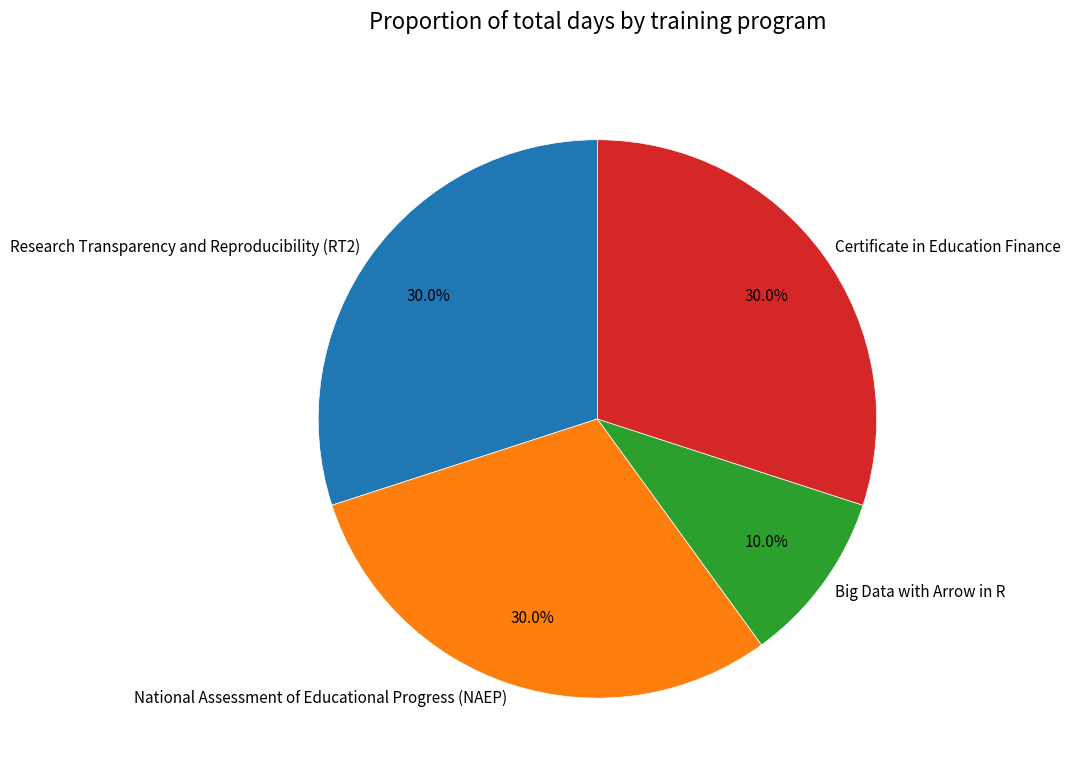

The Research Transparency and Reproducibility (RT2) slice represents 30% of the pie. True or false?

True